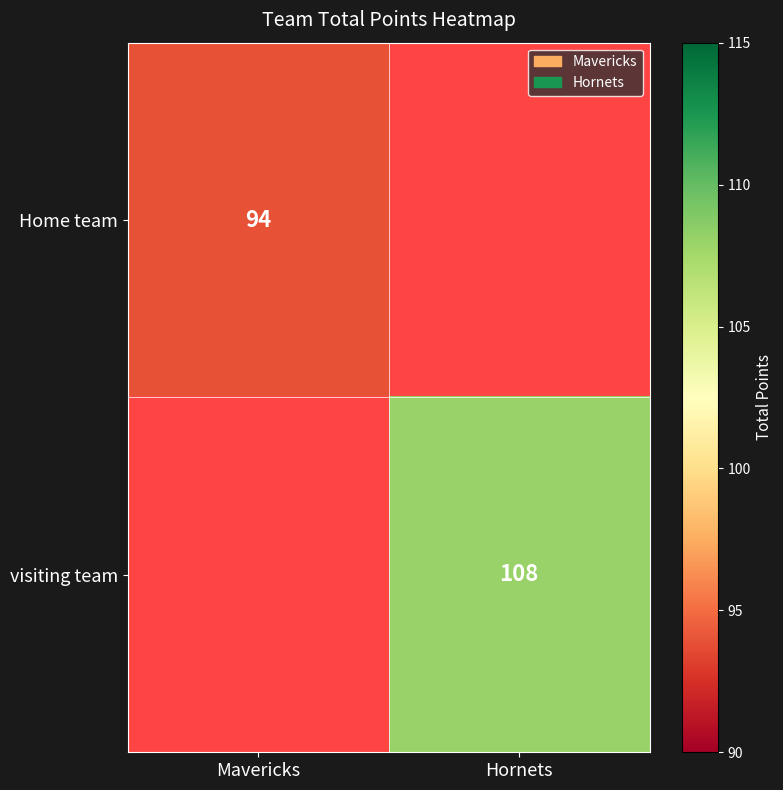

Is it true that visiting team equals 108 at Hornets?

True